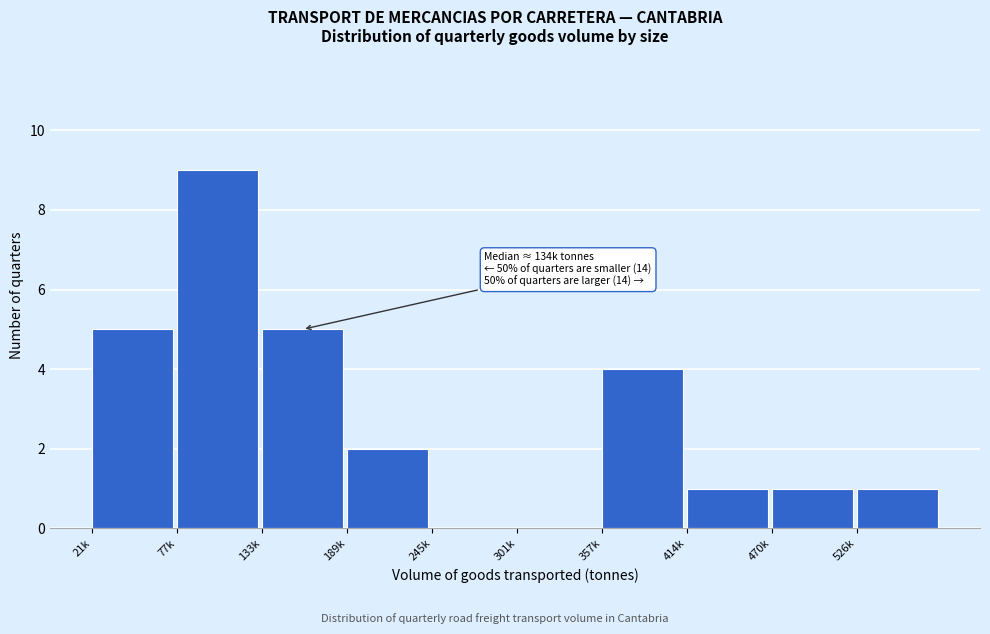

Reading left to right, list all the values displayed in this chart.

21k=5	77k=9	133k=5	189k=2	245k=0	301k=0	357k=4	414k=1	470k=1	526k=1